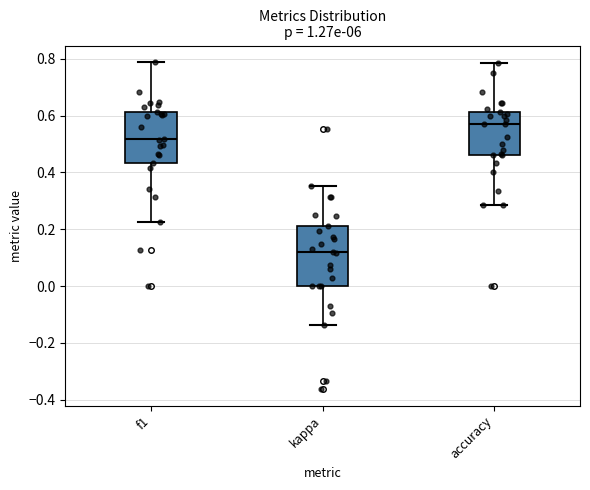

Which box has the highest median line?

accuracy